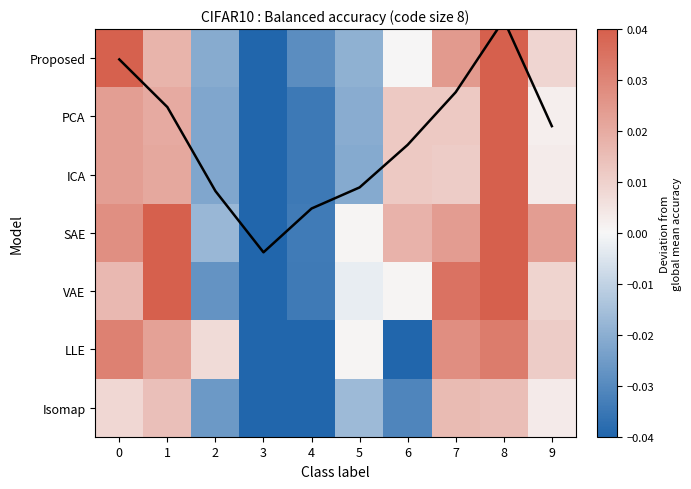

At which label is ICA closest to 0?

9